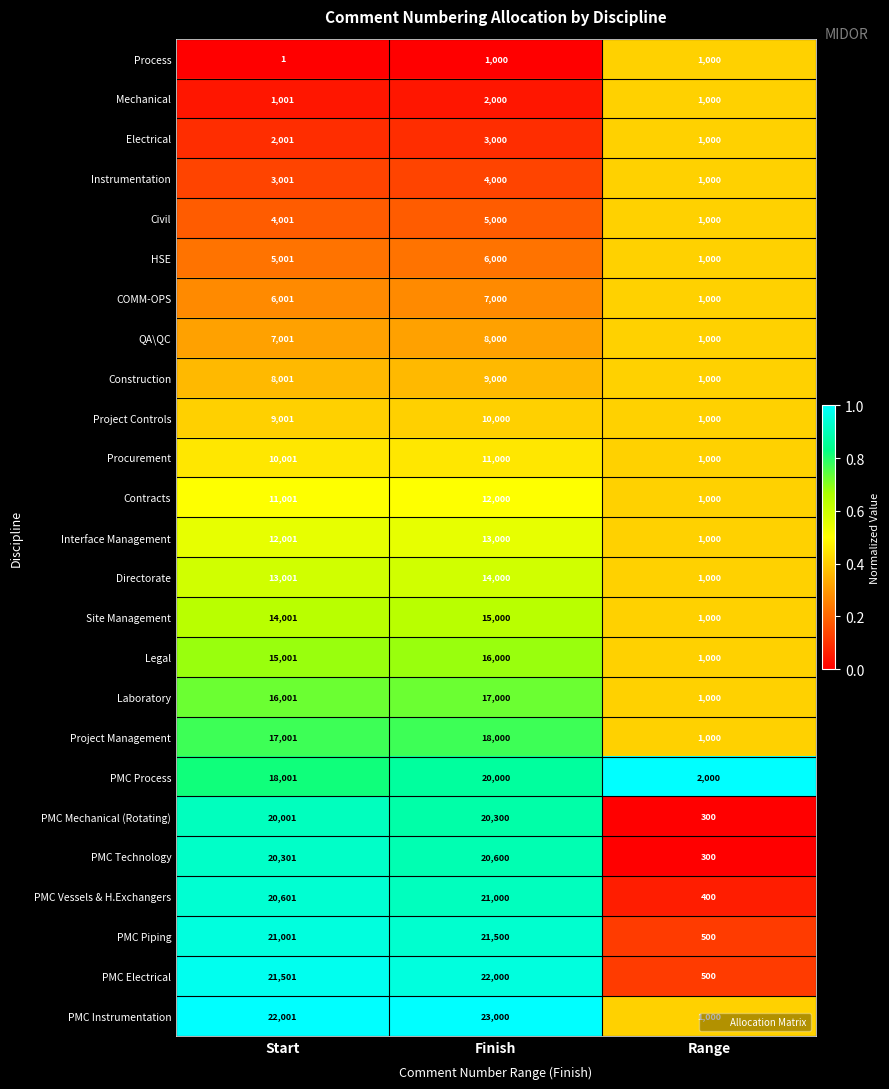

Which label corresponds to the smallest value in the chart?

Start